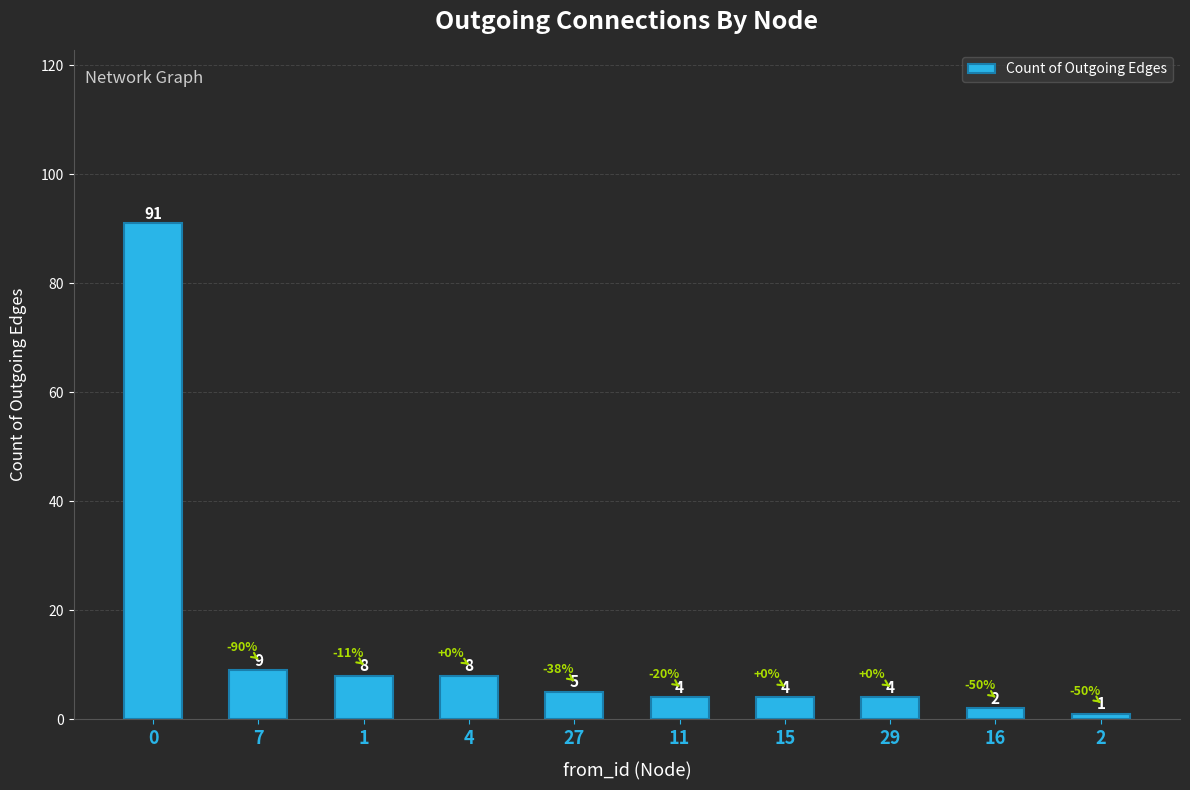

What is the maximum value shown in the chart?

91